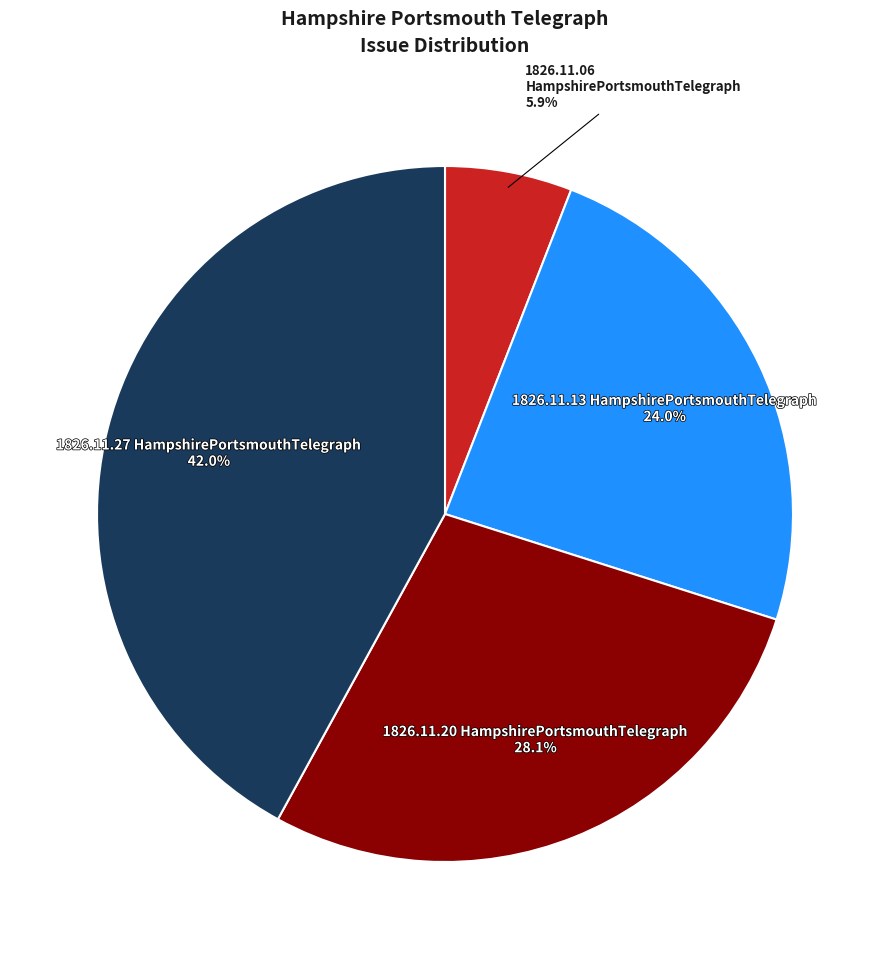

What portion of the pie excludes 1826.11.13 HampshirePortsmouthTelegraph 24.0%?

76.0%